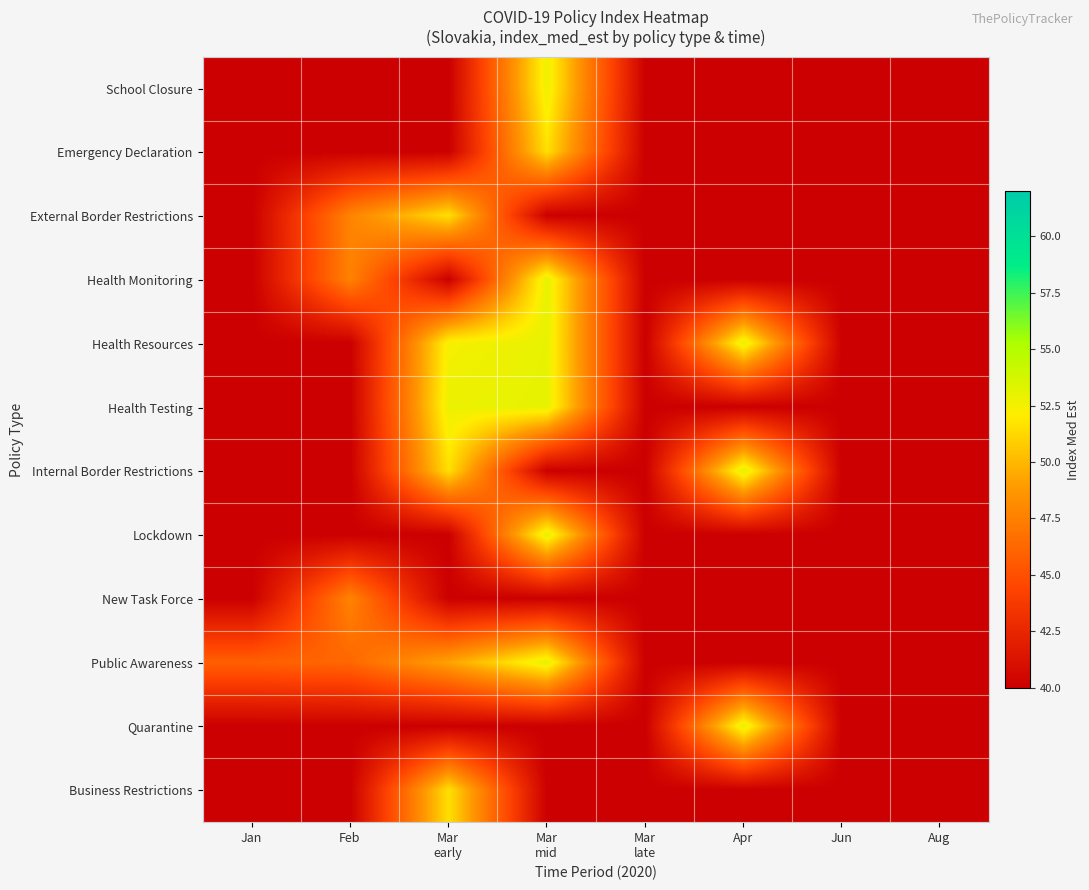

What is the total value across all series at Mar
mid?

569.5